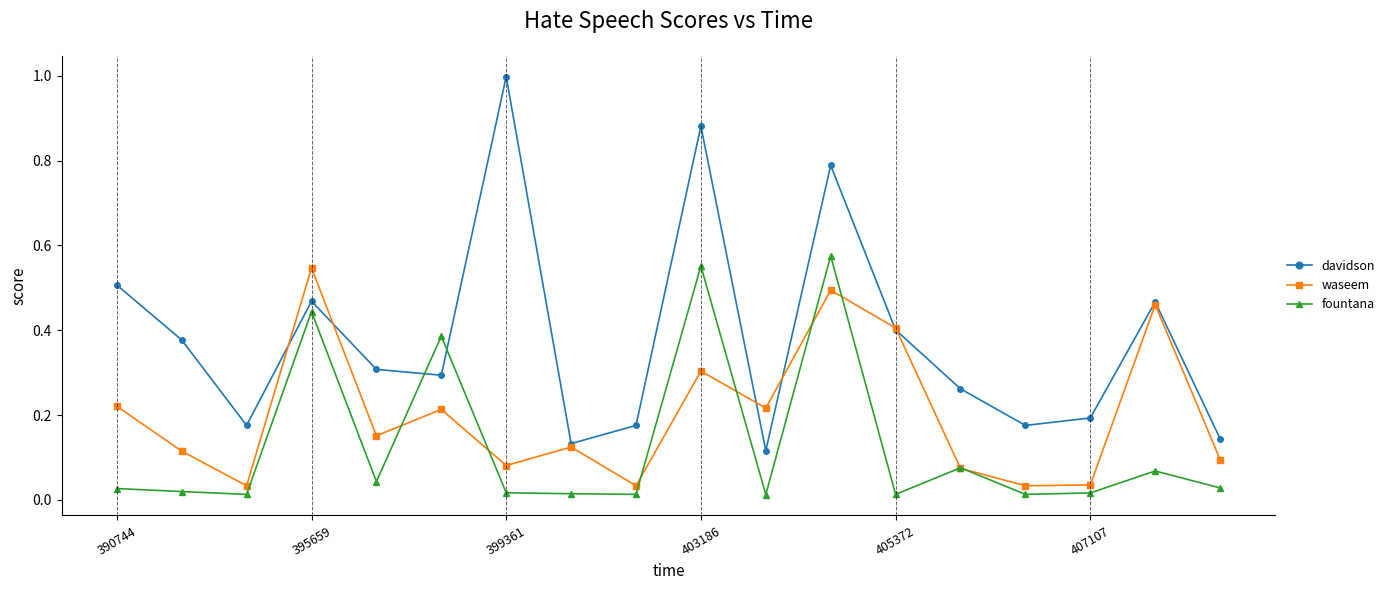

Which series has the largest total across all categories?

davidson